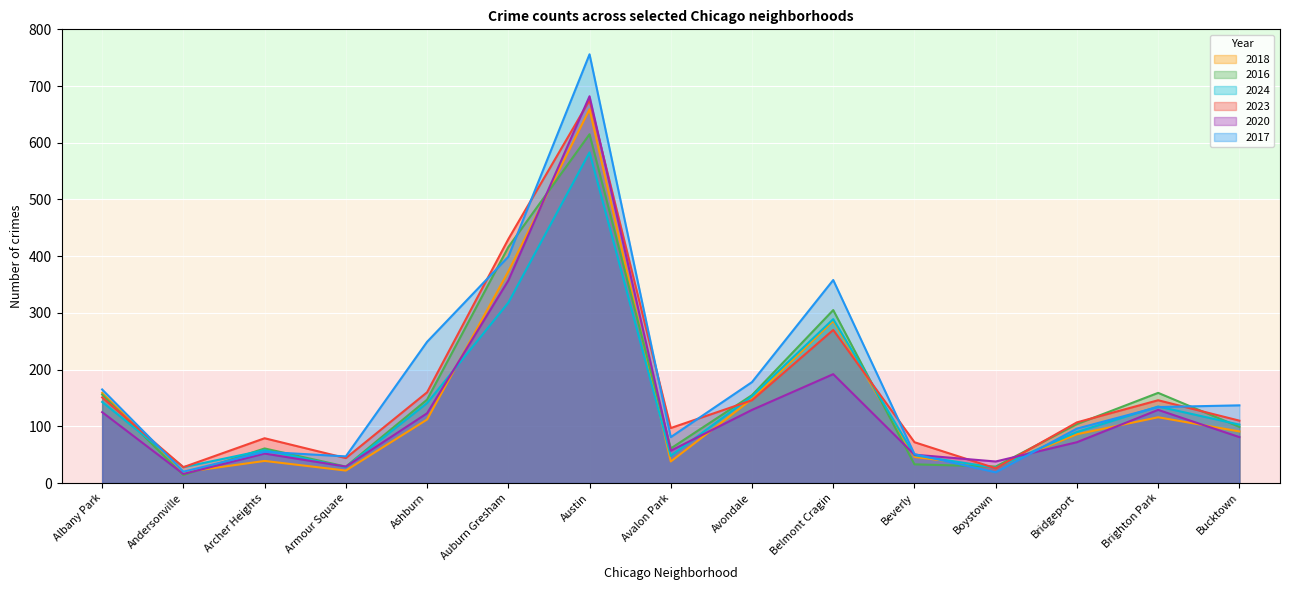

At which label does 2018 reach its peak?

Austin